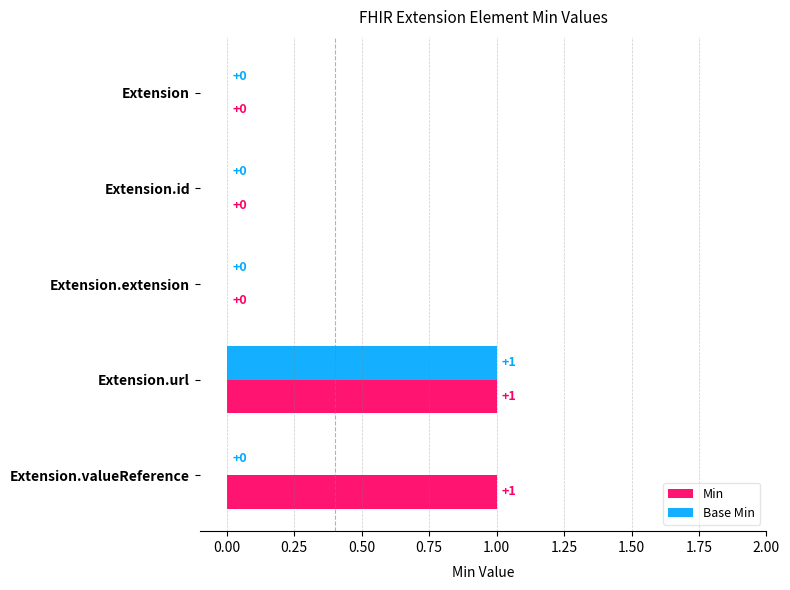

True or false: Min has a value of 0 at Extension.id.

True